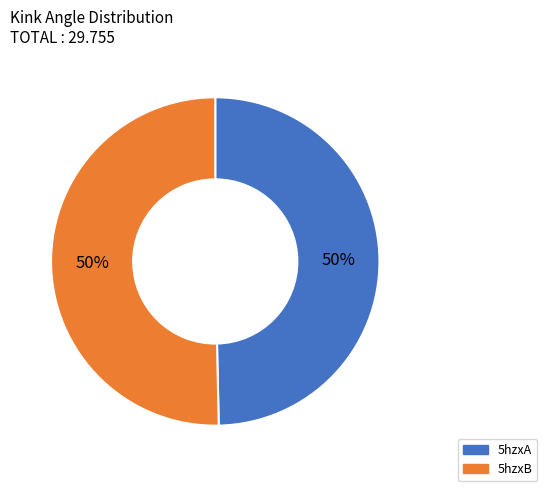

The 5hzxA slice represents 40% of the pie. True or false?

False